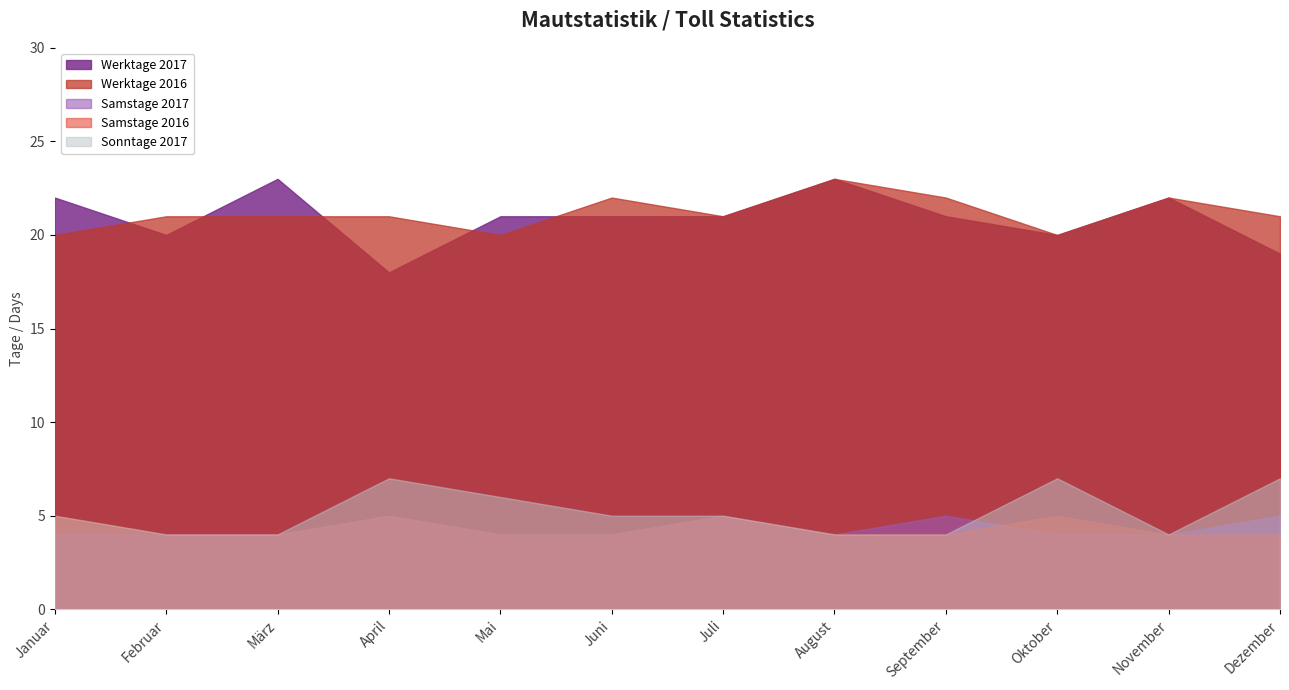

True or false: Samstage 2016 has more than 0 points higher than both neighbors.

True